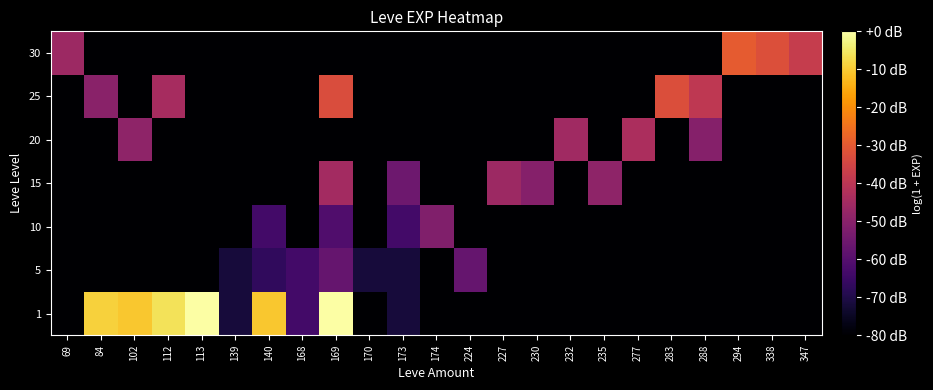

What is the difference between the highest and lowest values at 170?

0.7